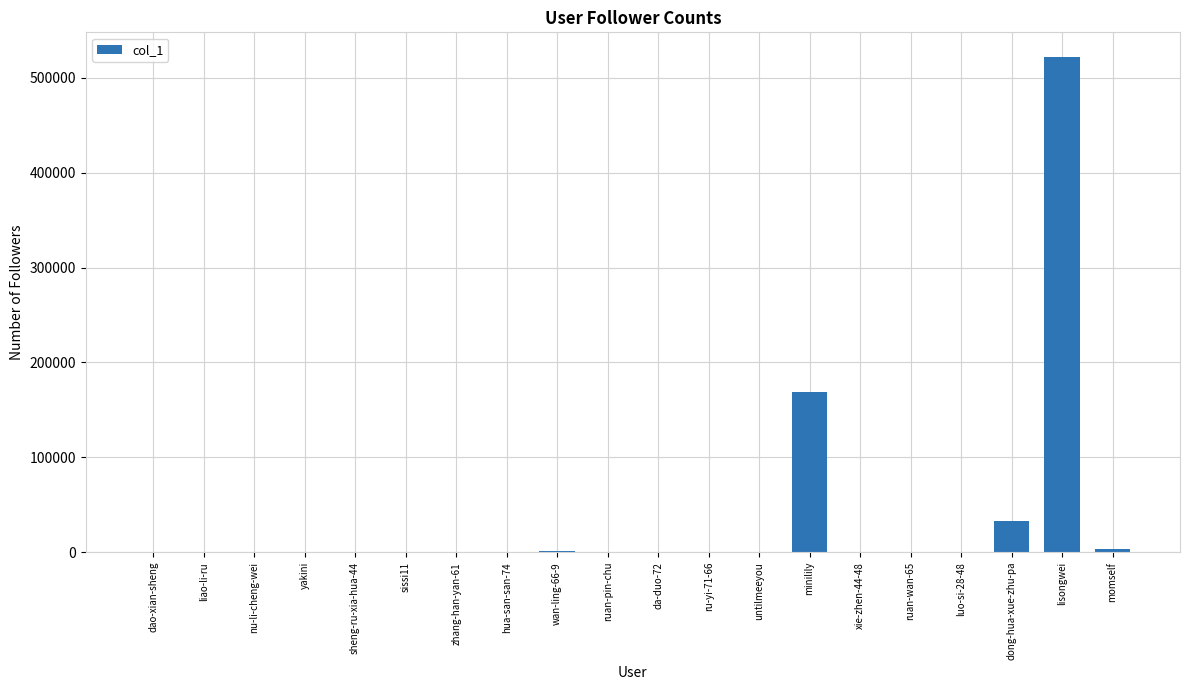

What is the greatest value displayed?

521776